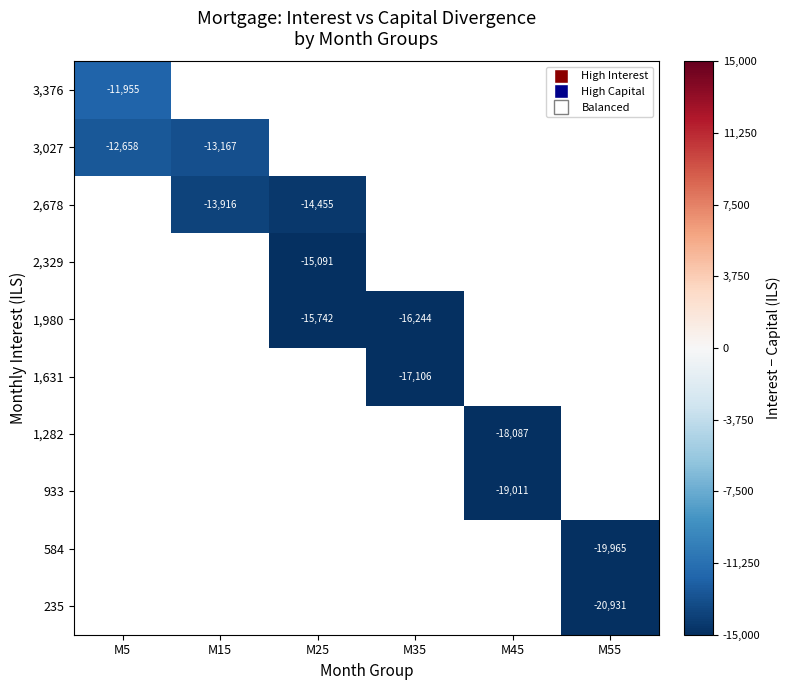

How many series are shown in this chart?

10